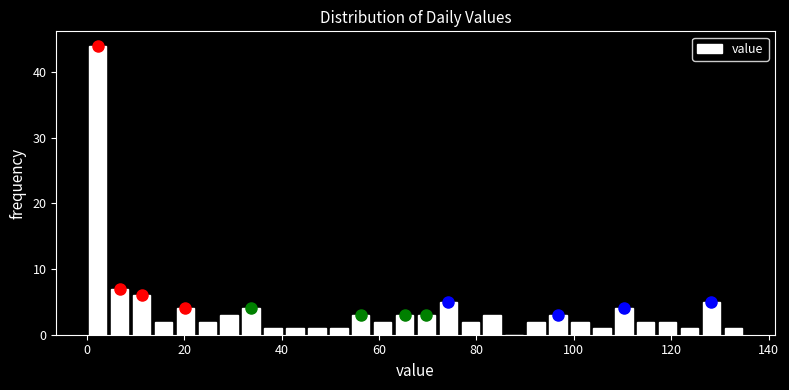

Read against the x-axis, roughly where is the centre of the tallest bar?

2